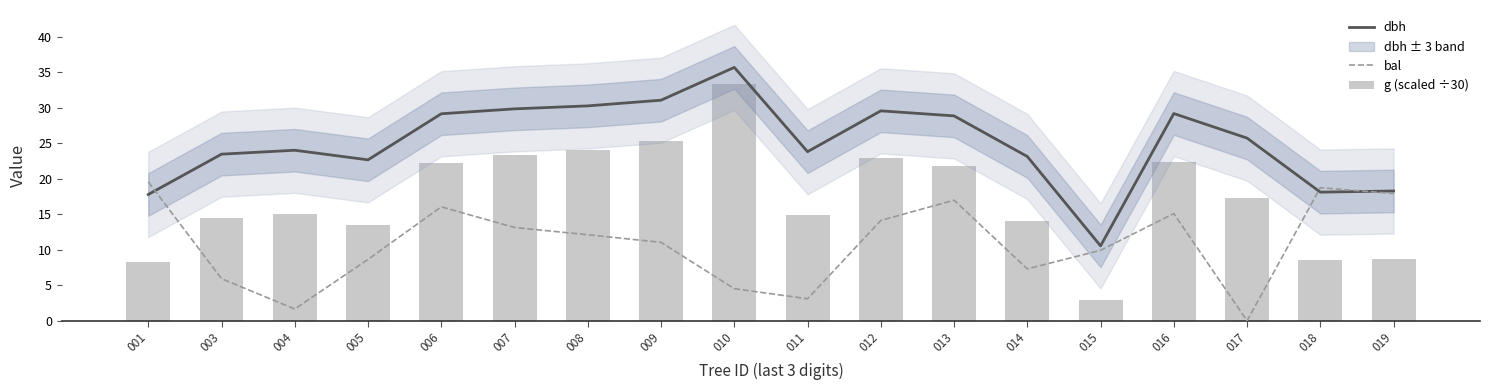

Count the number of categories in the chart.

18